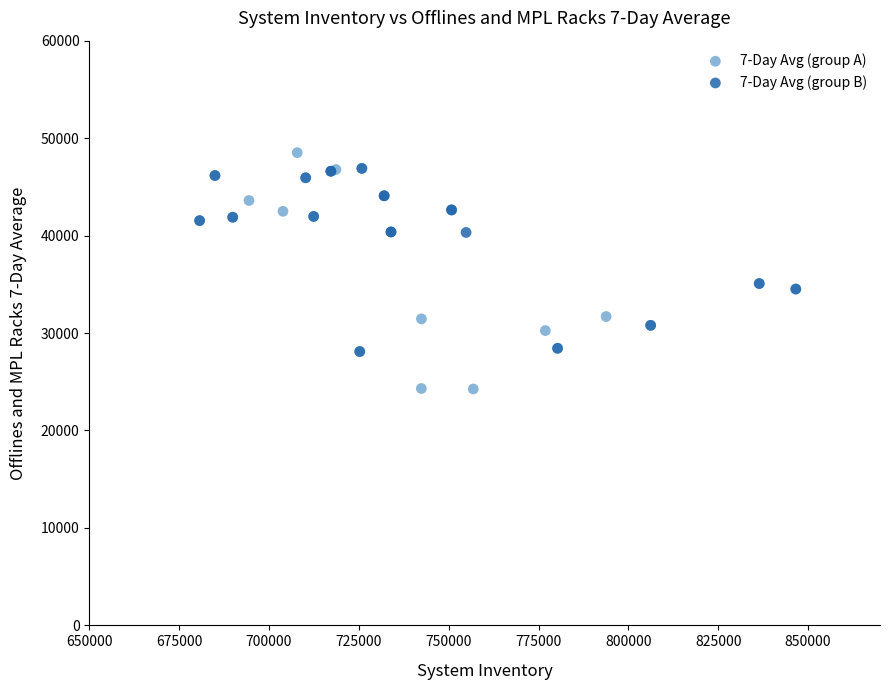

Which series has the largest Y range (max minus min)?

7-Day Avg (group A)